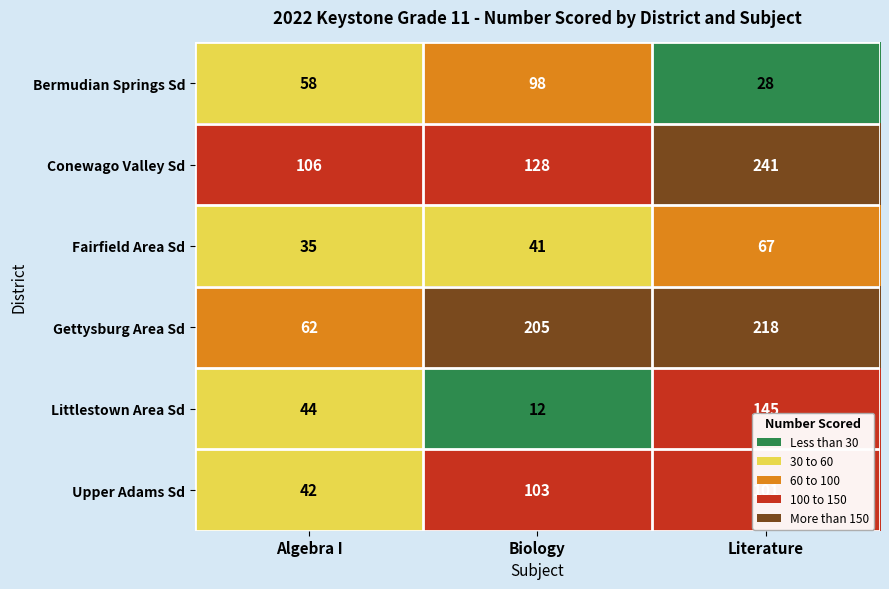

Which label corresponds to the smallest value in the chart?

Biology